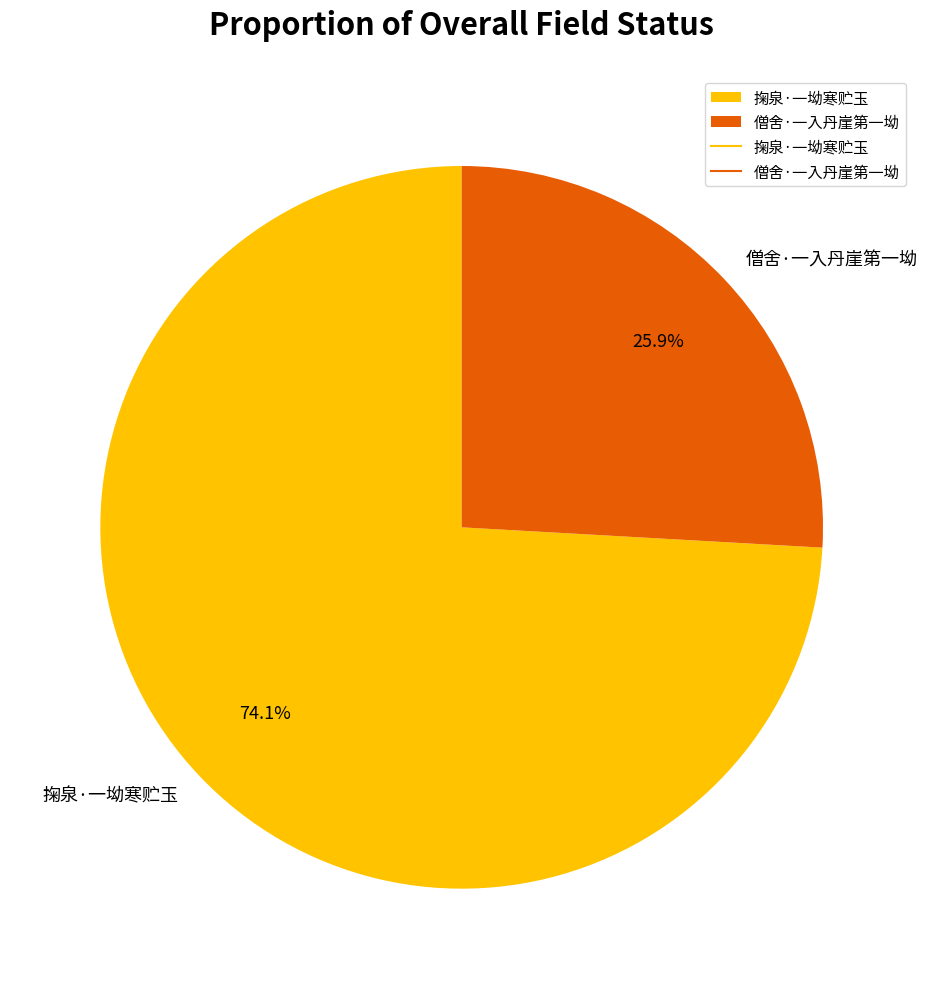

Does 僧舍·一入丹崖第一坳 account for over 50% of the chart?

No